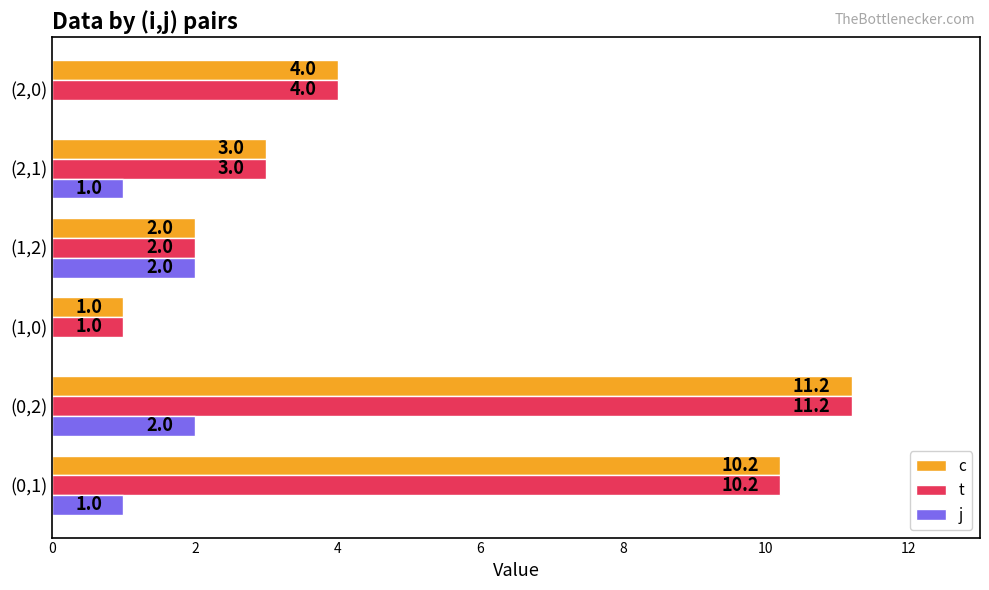

Which label corresponds to the largest value in the chart?

(0,2)